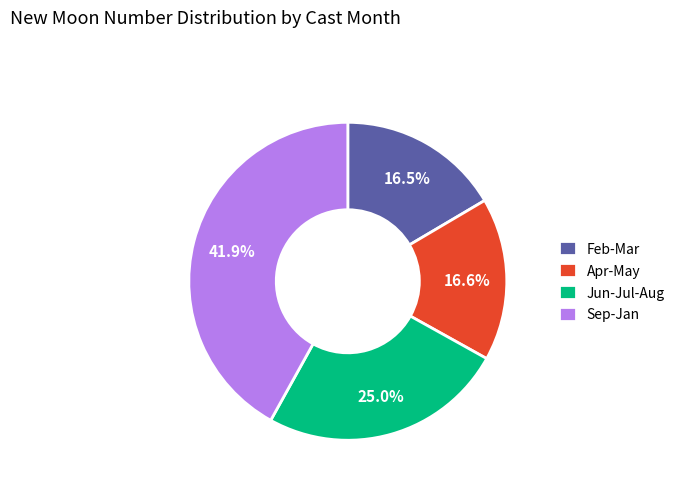

What is the ratio of the value at Sep-Jan to the value at Apr-May?

2.5